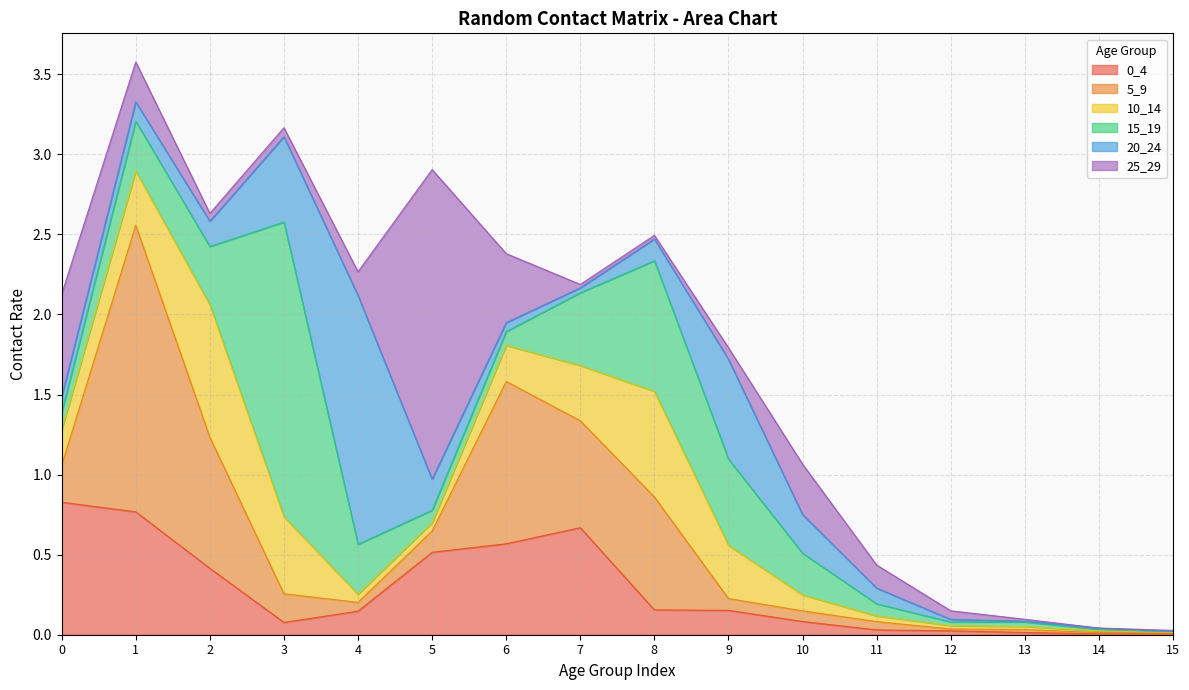

Reading left to right, list all the values displayed in this chart.

0_4: 0.8	0.8	0.4	0.1	0.1	0.5	0.6	0.7	0.2	0.2	0.1	0.0	0.0	0.0	0.0	0.0
5_9: 0.2	1.8	0.8	0.2	0.1	0.1	1.0	0.7	0.7	0.1	0.1	0.1	0.0	0.0	0.0	0.0
10_14: 0.2	0.3	0.8	0.5	0.1	0.1	0.2	0.3	0.7	0.3	0.1	0.0	0.0	0.0	0.0	0.0
15_19: 0.1	0.3	0.4	1.8	0.3	0.1	0.1	0.5	0.8	0.5	0.3	0.1	0.0	0.0	0.0	0.0
20_24: 0.1	0.1	0.2	0.5	1.6	0.2	0.1	0.0	0.1	0.6	0.2	0.1	0.0	0.0	0.0	0.0
25_29: 0.6	0.2	0.0	0.1	0.1	1.9	0.4	0.0	0.0	0.1	0.3	0.1	0.1	0.0	0.0	0.0